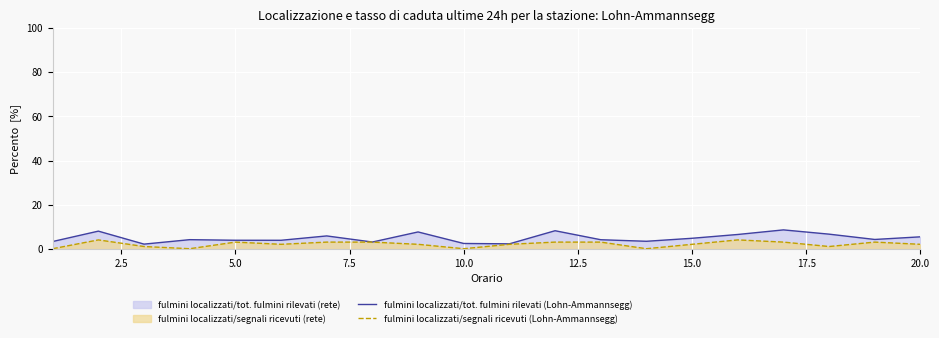

Which series has the widest spread of values?

fulmini localizzati/tot. fulmini rilevati (Lohn-Ammannsegg)